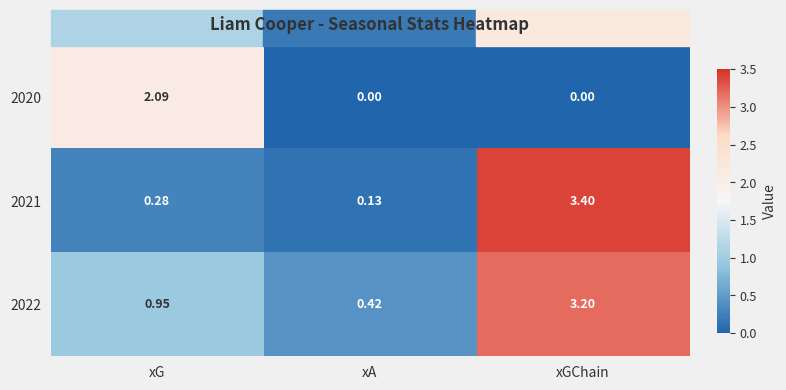

Which category has the highest value across all series?

xGChain